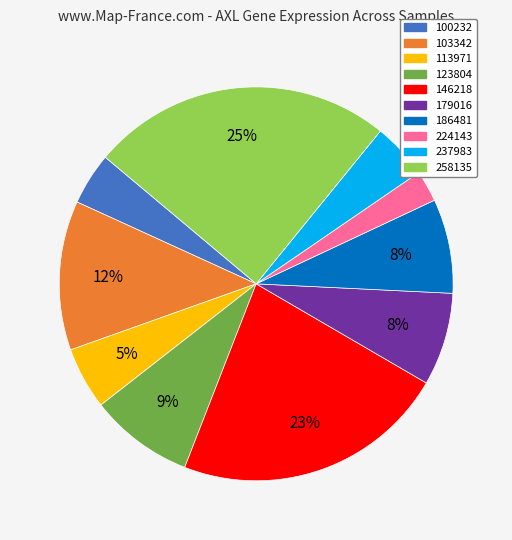

The 186481 slice represents 8% of the pie. True or false?

True